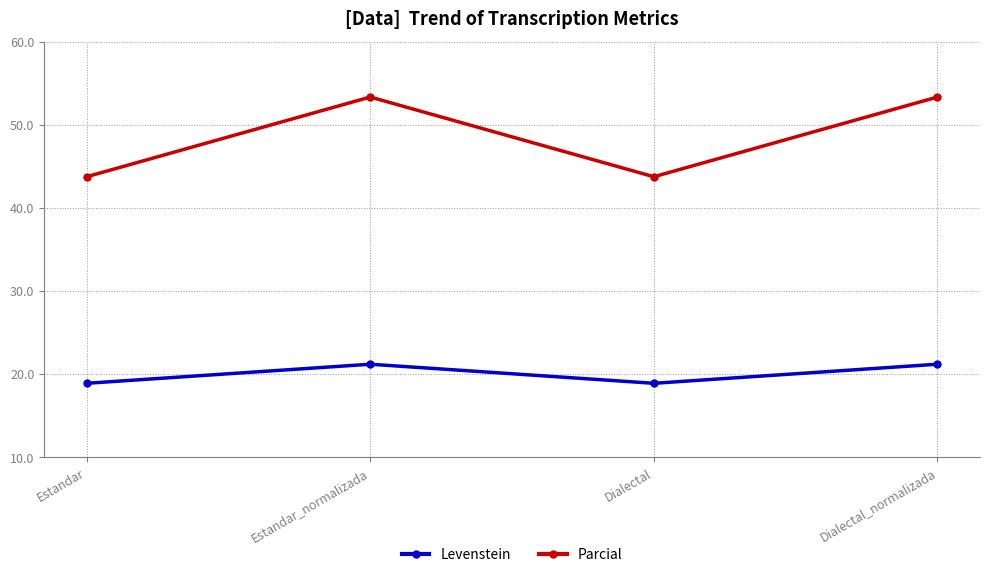

What are all the series names shown in the legend?

Levenstein, Parcial